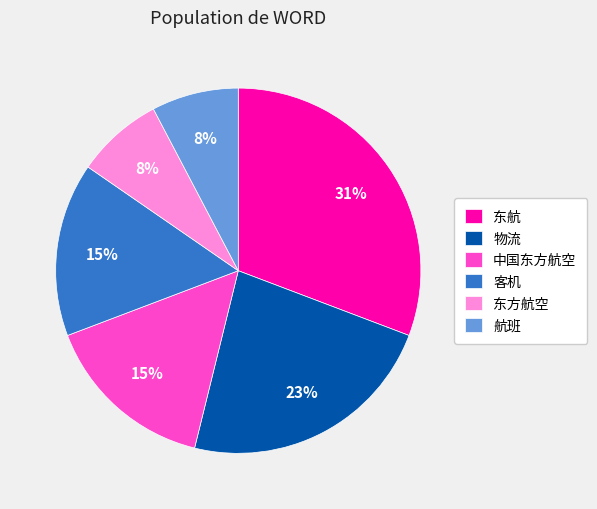

Count the number of slices in the pie.

6